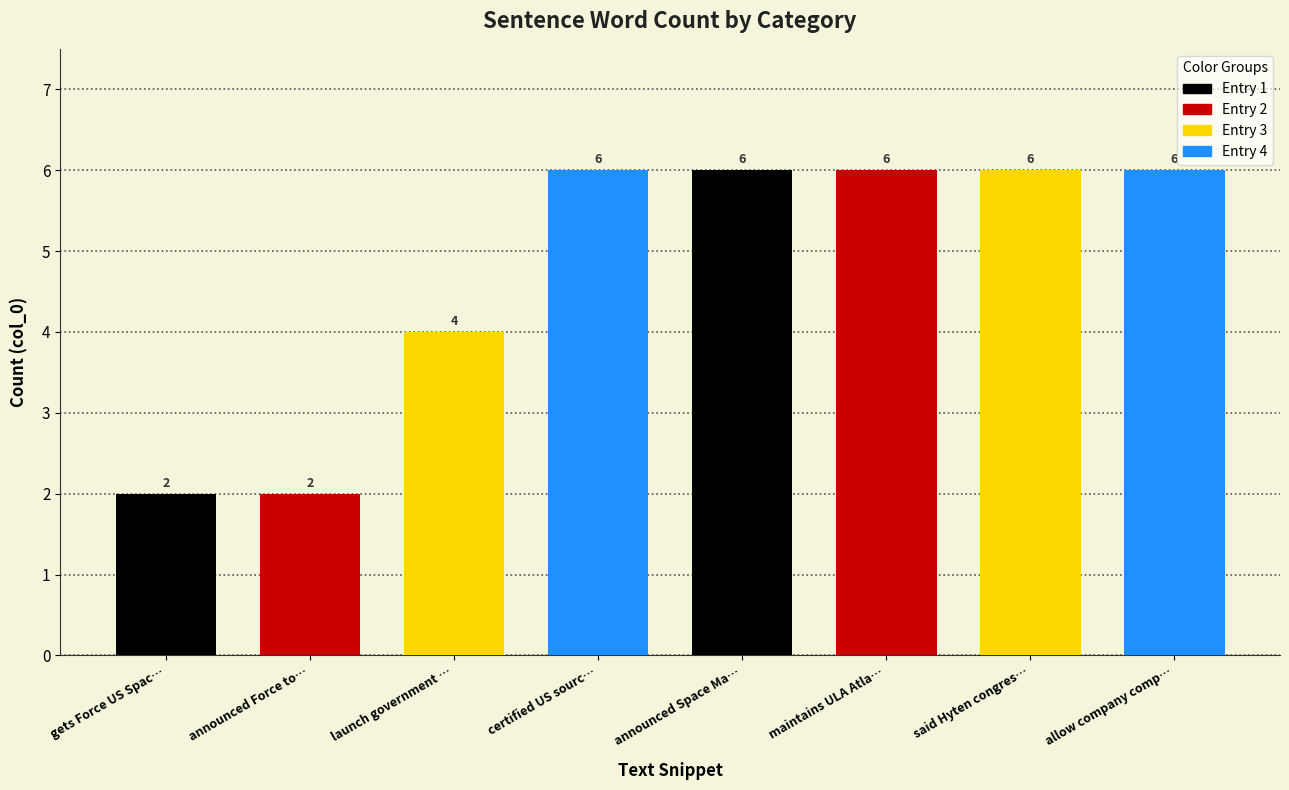

What position from the left is announced Force today?

2